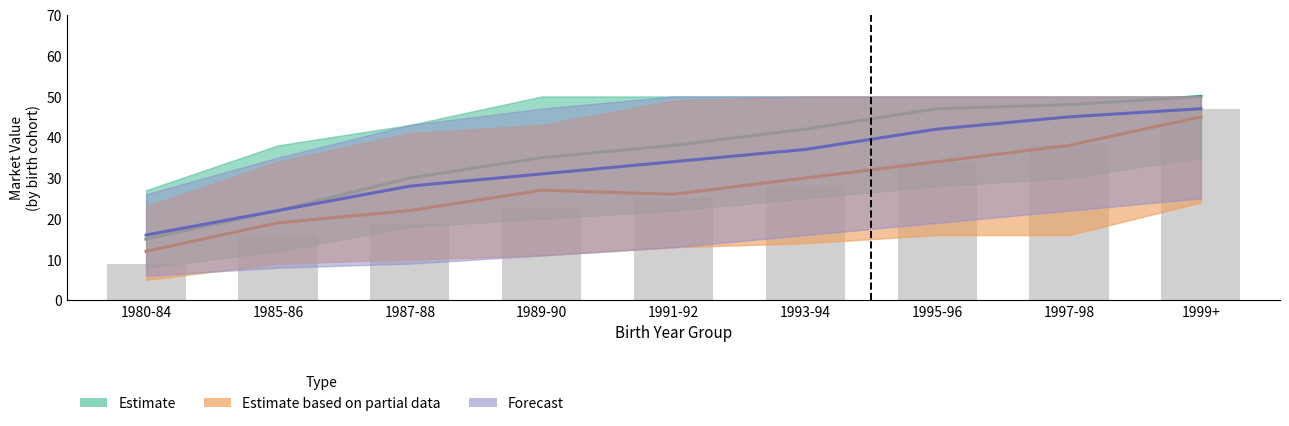

Which category has the lowest value across all series?

1980-84